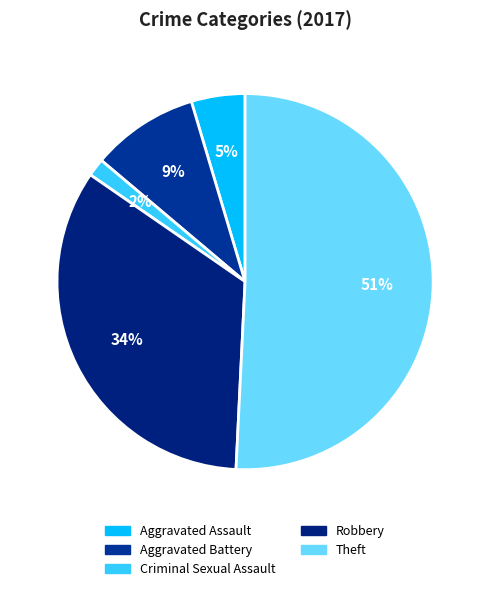

Is it true that Robbery is 20% of the pie?

False